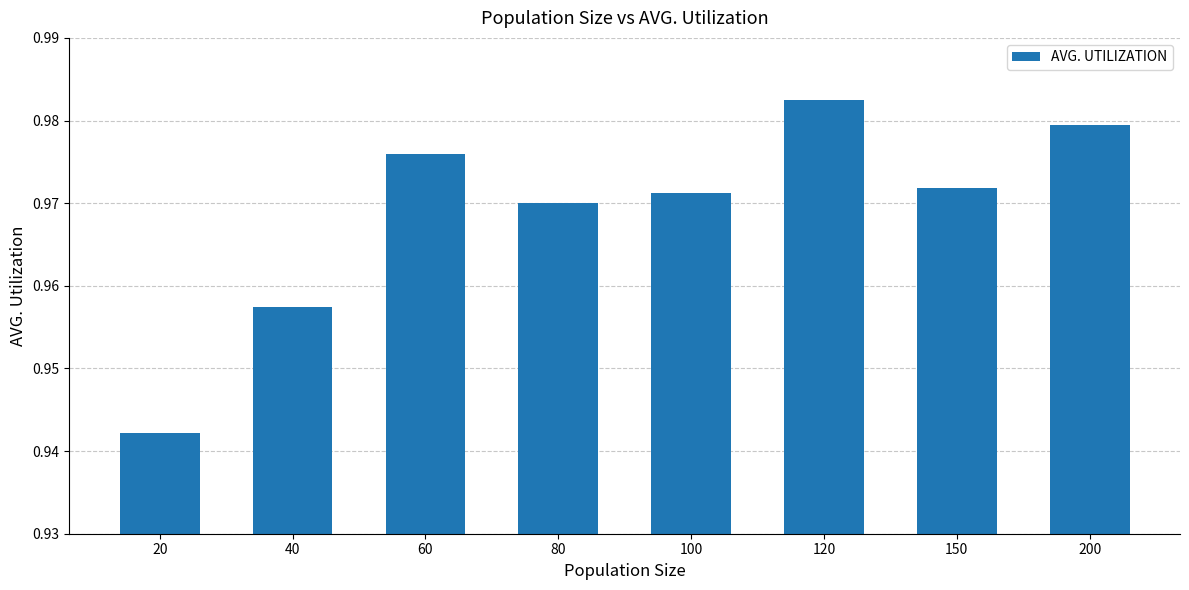

Which has a higher value, 60 or 200?

200